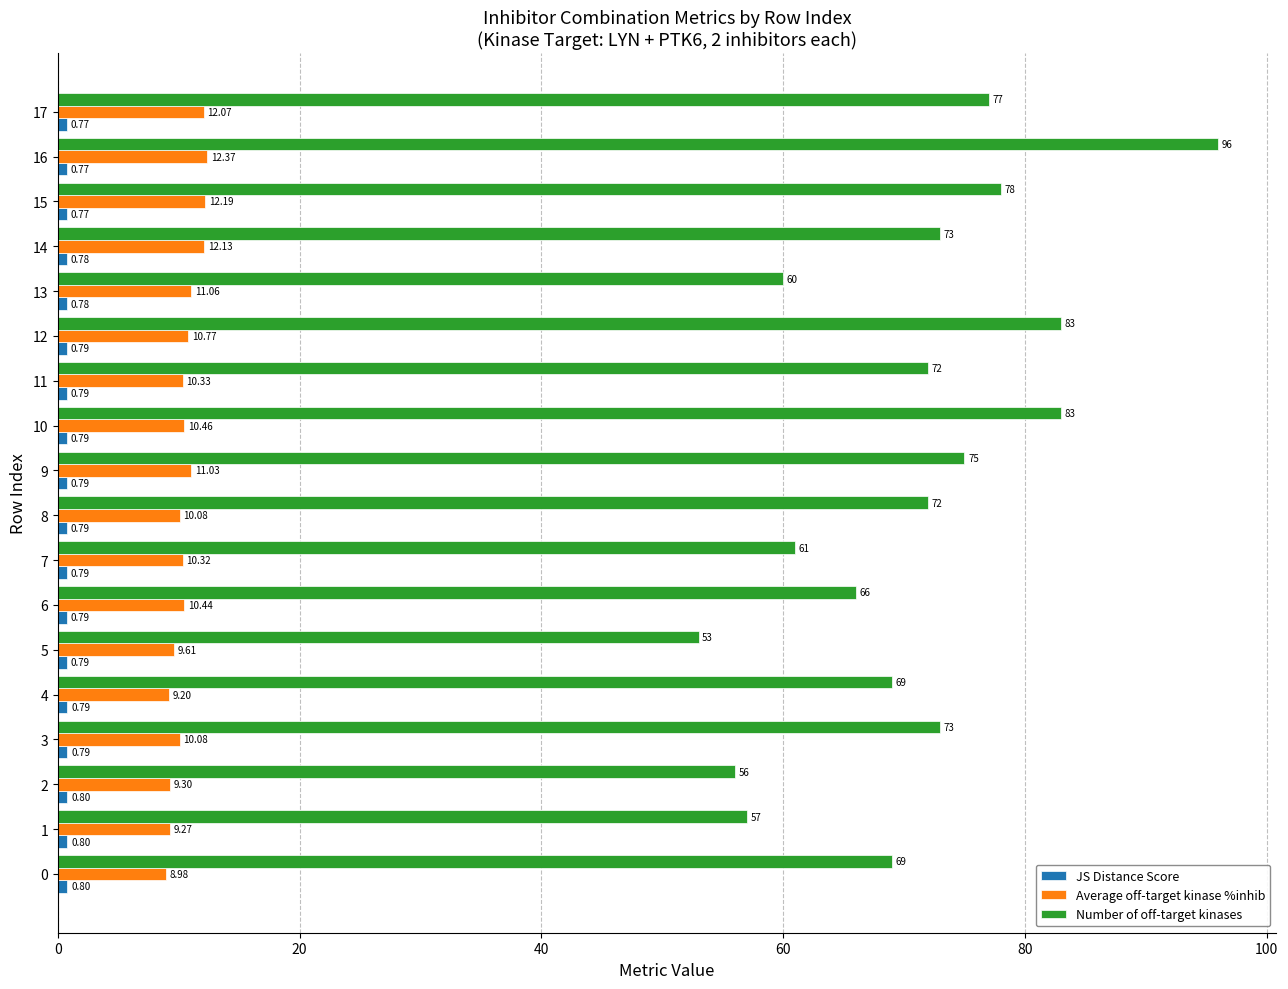

Is the value of Number of off-target kinases at 10 greater than the value of Average off-target kinase %inhib at 8?

Yes